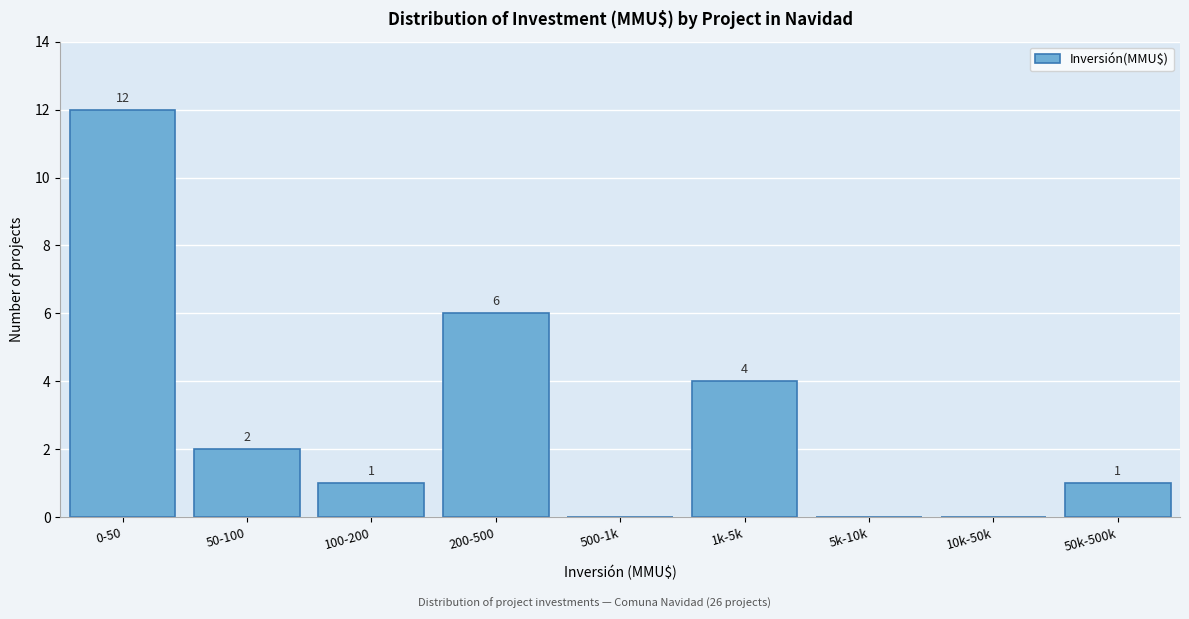

Reading left to right, what are all the values shown in this chart?

0-50=12	50-100=2	100-200=1	200-500=6	500-1k=0	1k-5k=4	5k-10k=0	10k-50k=0	50k-500k=1